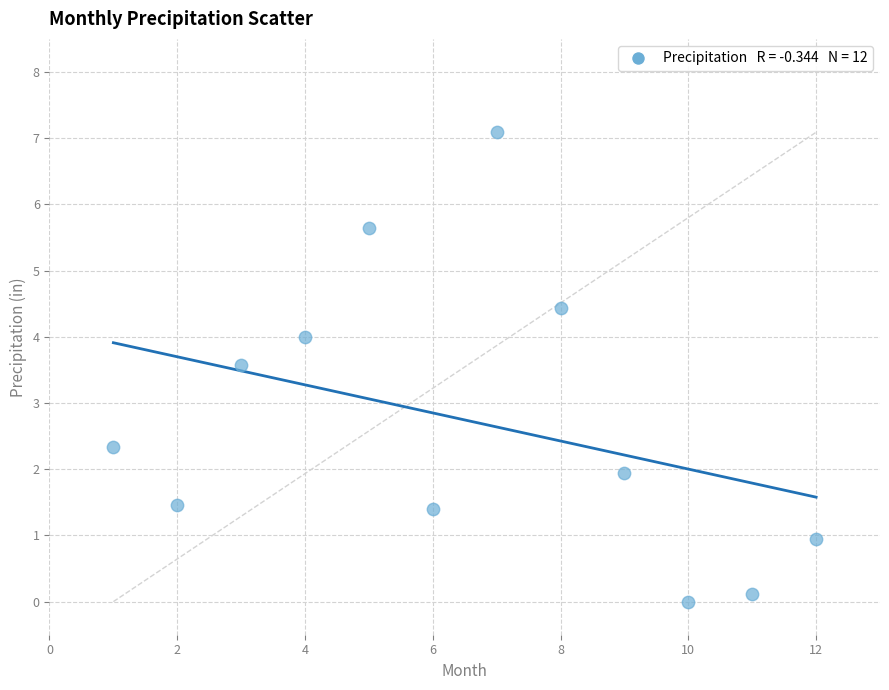

What Y value in the scatter plot is closest to 3?

3.6